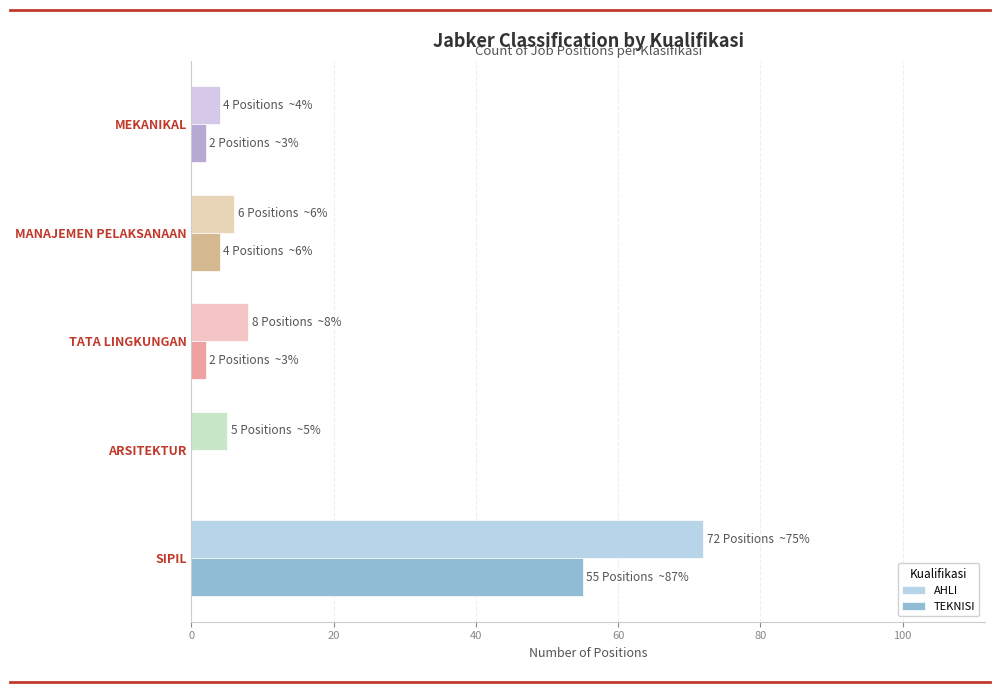

What is the sum of all AHLI values?

95